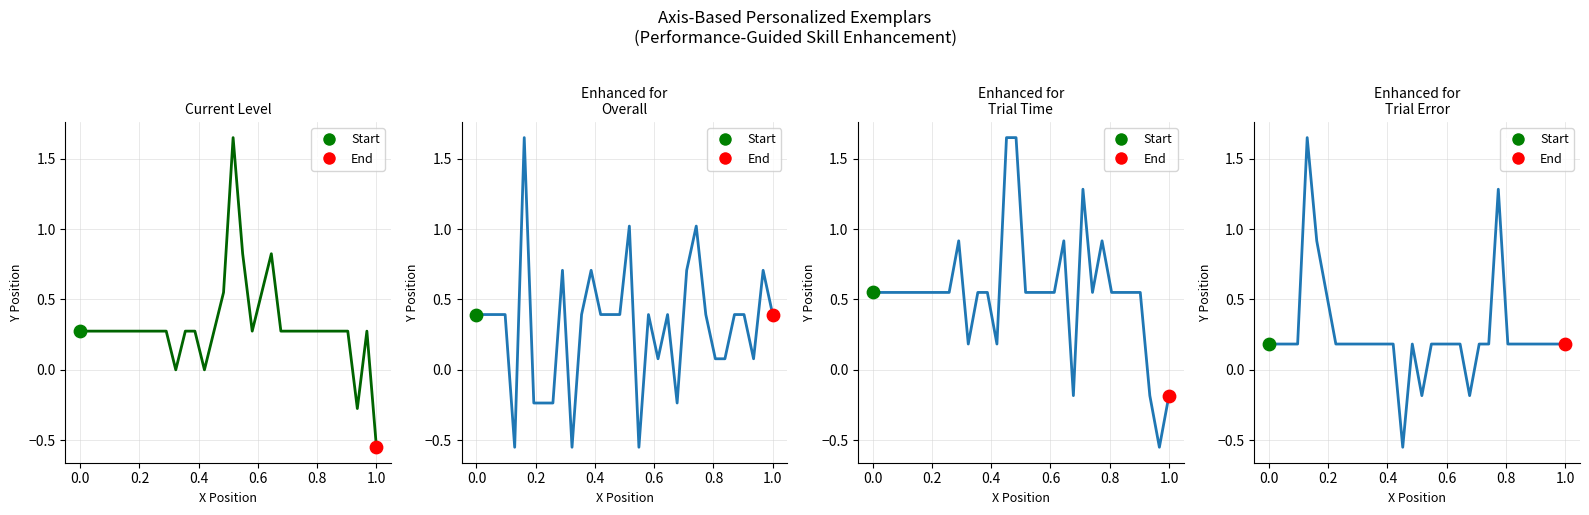

At how many categories does at least one series exceed 1?

8